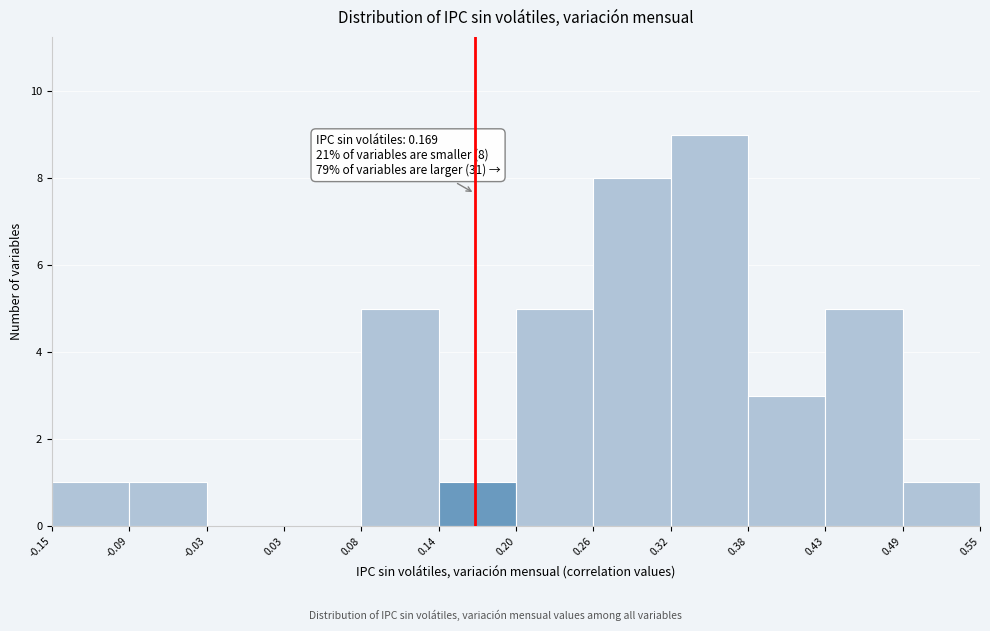

Which range on the x-axis has the tallest bar?

0.32 to 0.38